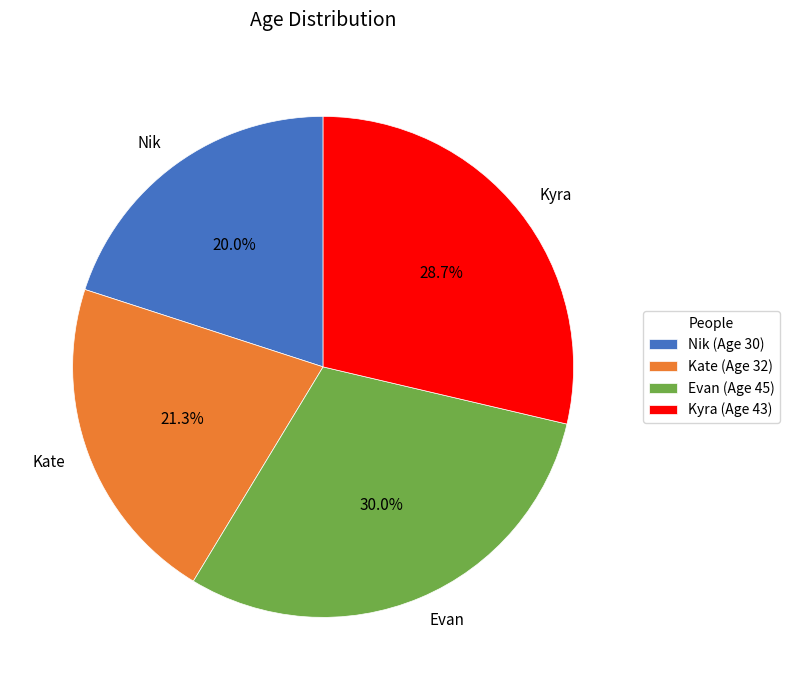

True or false: Evan accounts for 36% of the total.

False